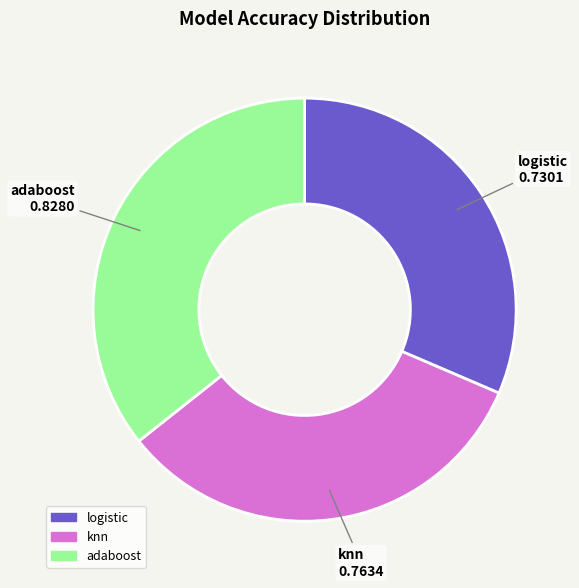

Which category has the smallest portion of the pie?

logistic